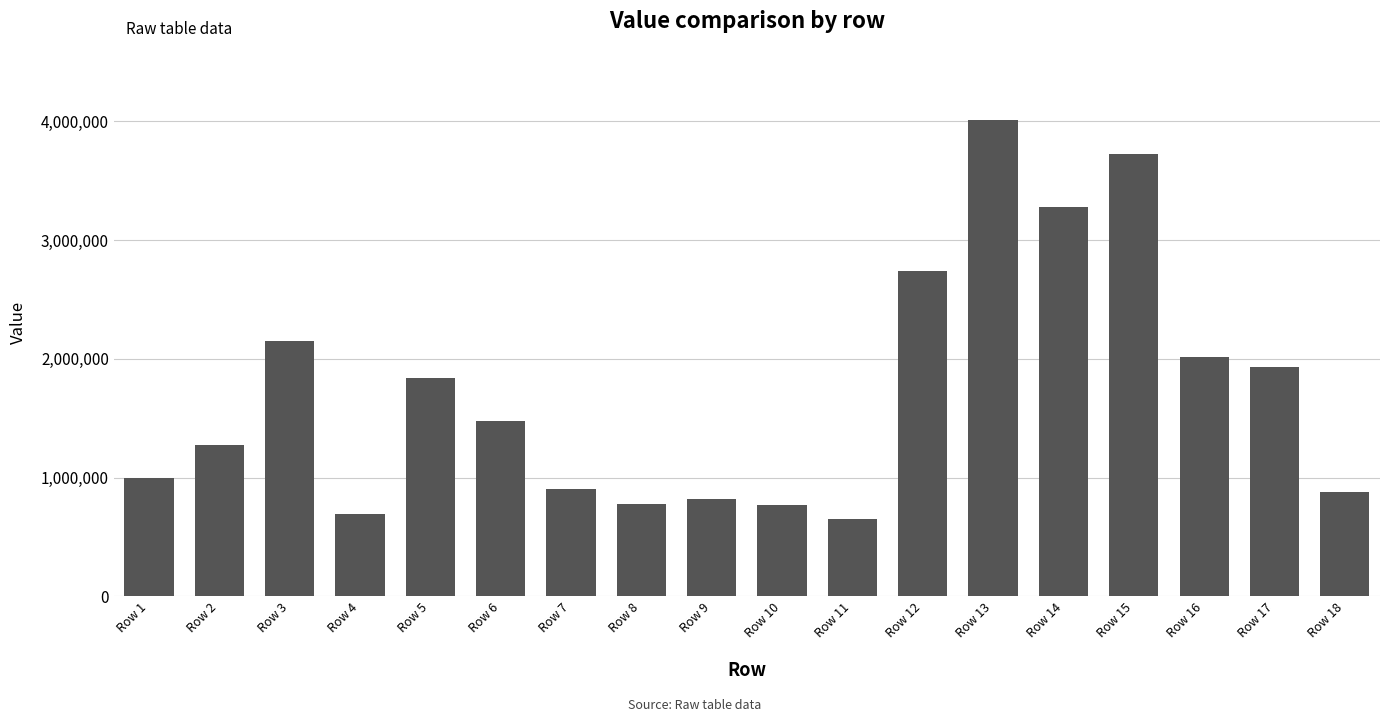

What is the difference between the maximum and minimum values?

3354182